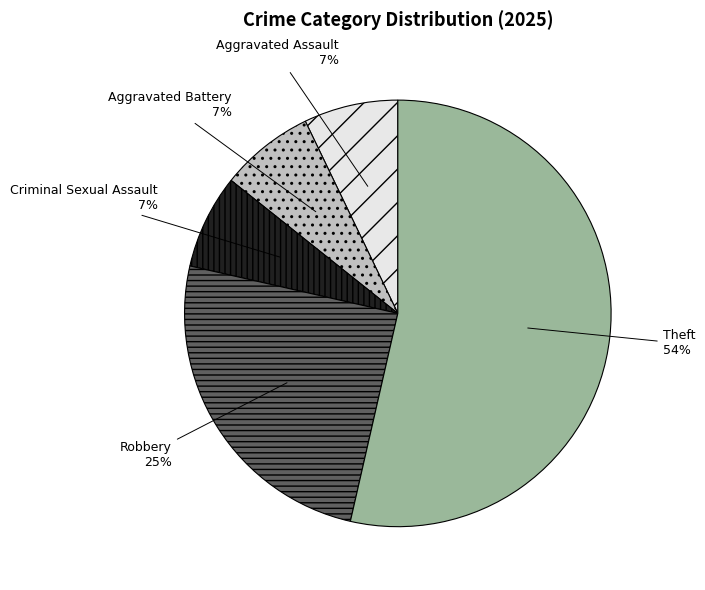

To the nearest percent, what percentage of the pie is Aggravated Assault?

7%